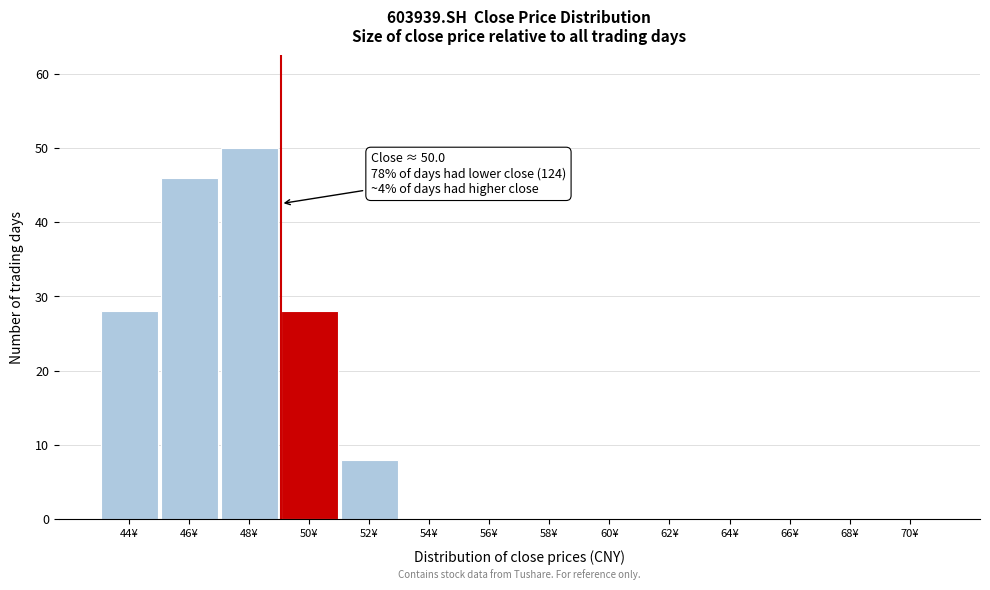

Reading right to left, extract all data points from this chart.

70¥=0	68¥=0	66¥=0	64¥=0	62¥=0	60¥=0	58¥=0	56¥=0	54¥=0	52¥=8	50¥=28	48¥=50	46¥=46	44¥=28